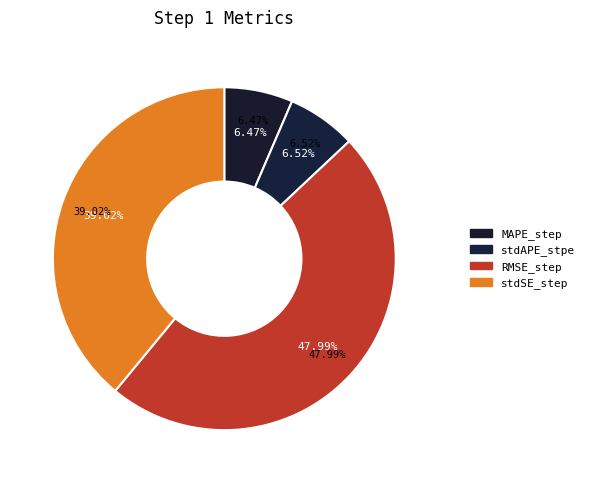

What is the change in value from MAPE_step to stdSE_step?

+0.4